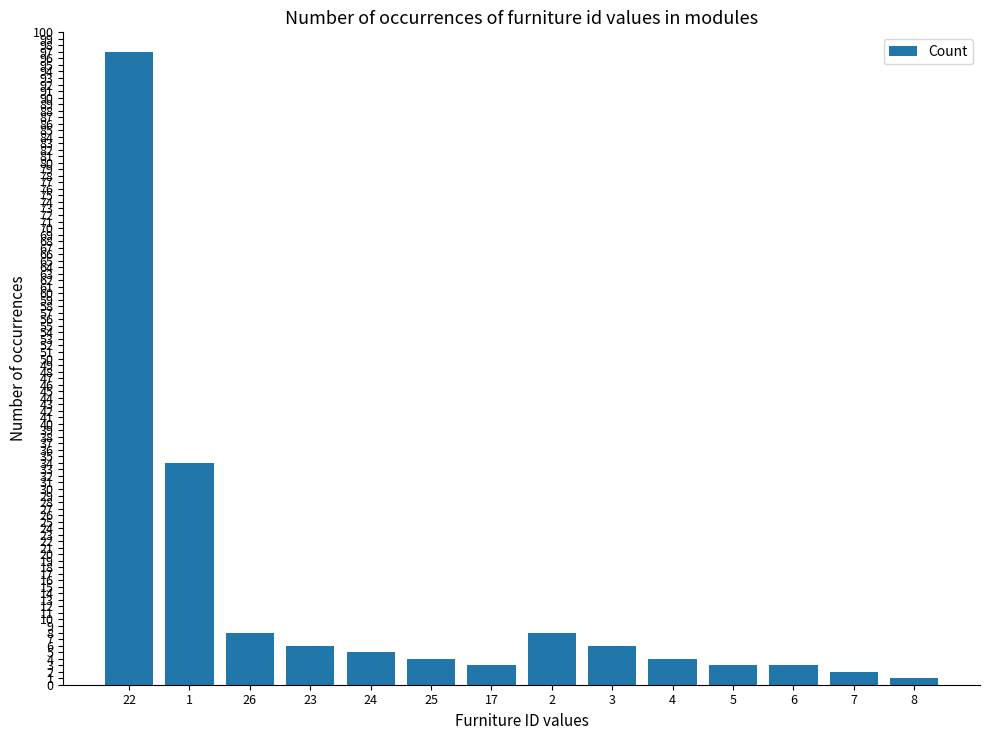

Where does the data first go above 5?

22